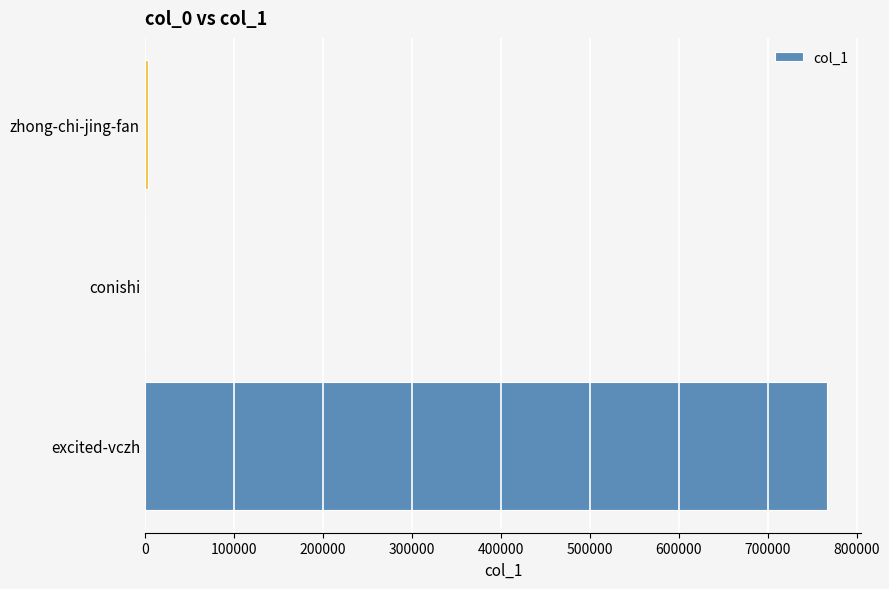

Which has a higher value, conishi or excited-vczh?

excited-vczh